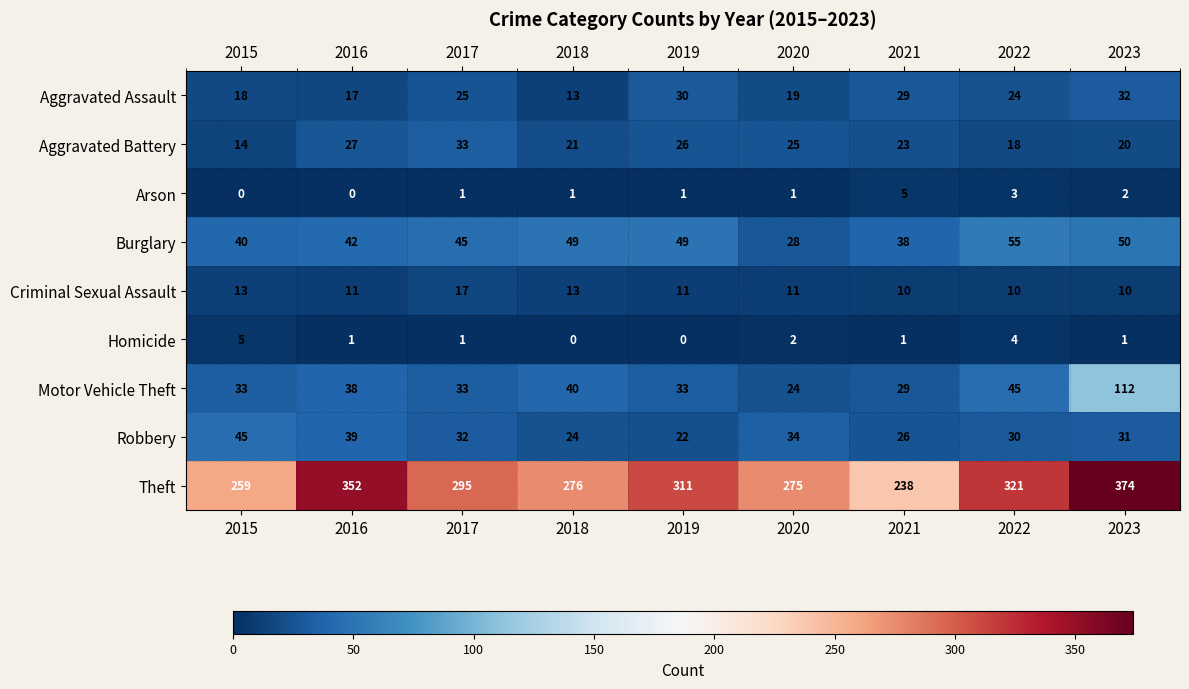

What is the highest value of the Robbery series?

45